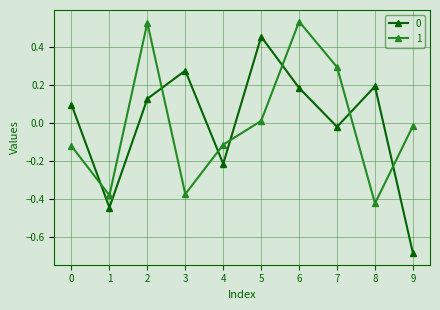

True or false: 1 and 0 cross at least once.

True